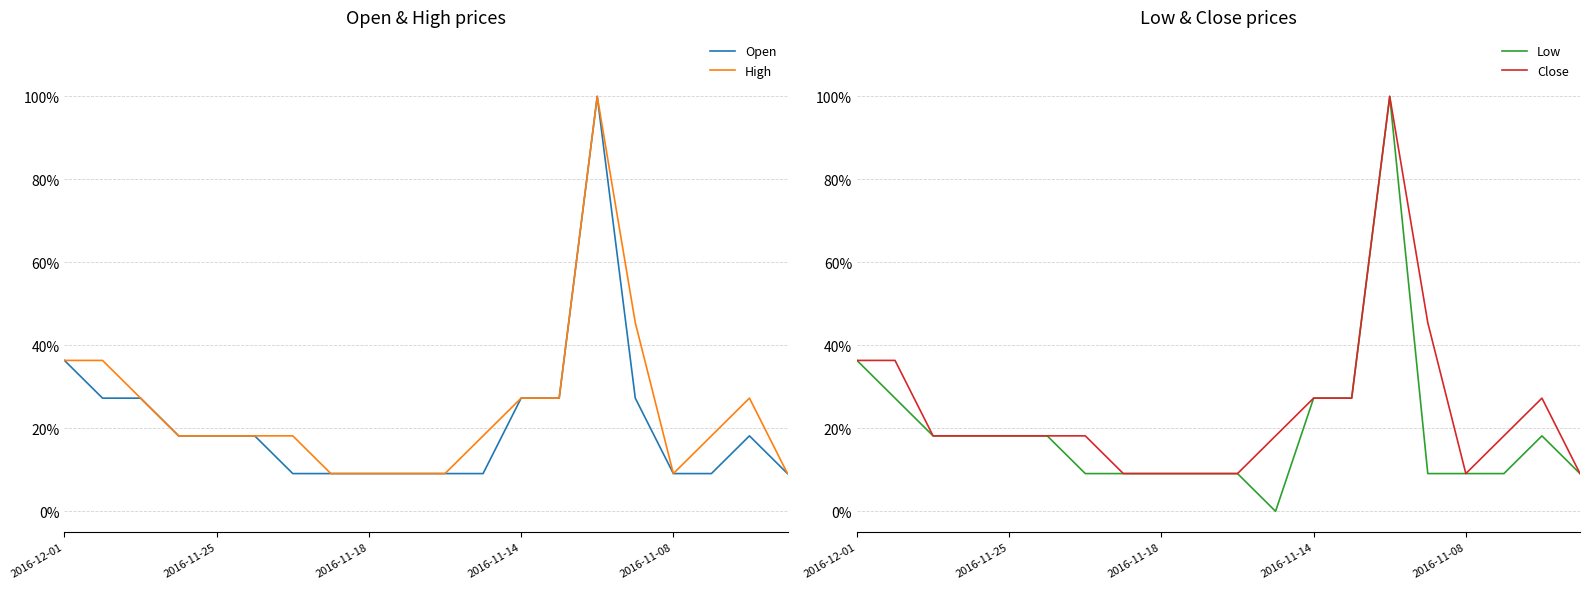

How many data points does each series have?

20